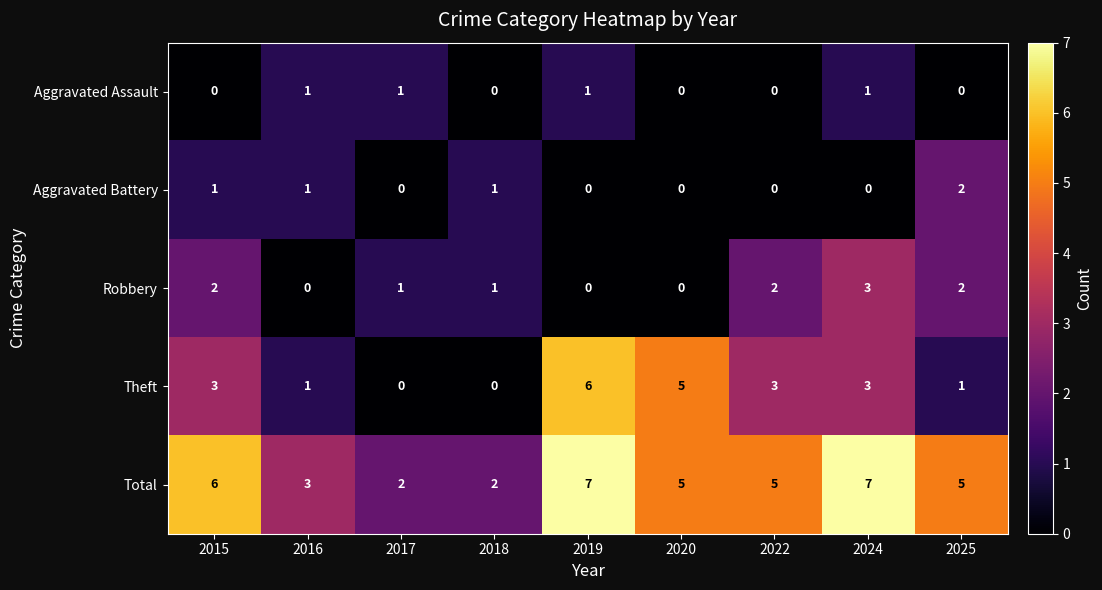

Which series changed the most between 2019 and 2022?

Theft